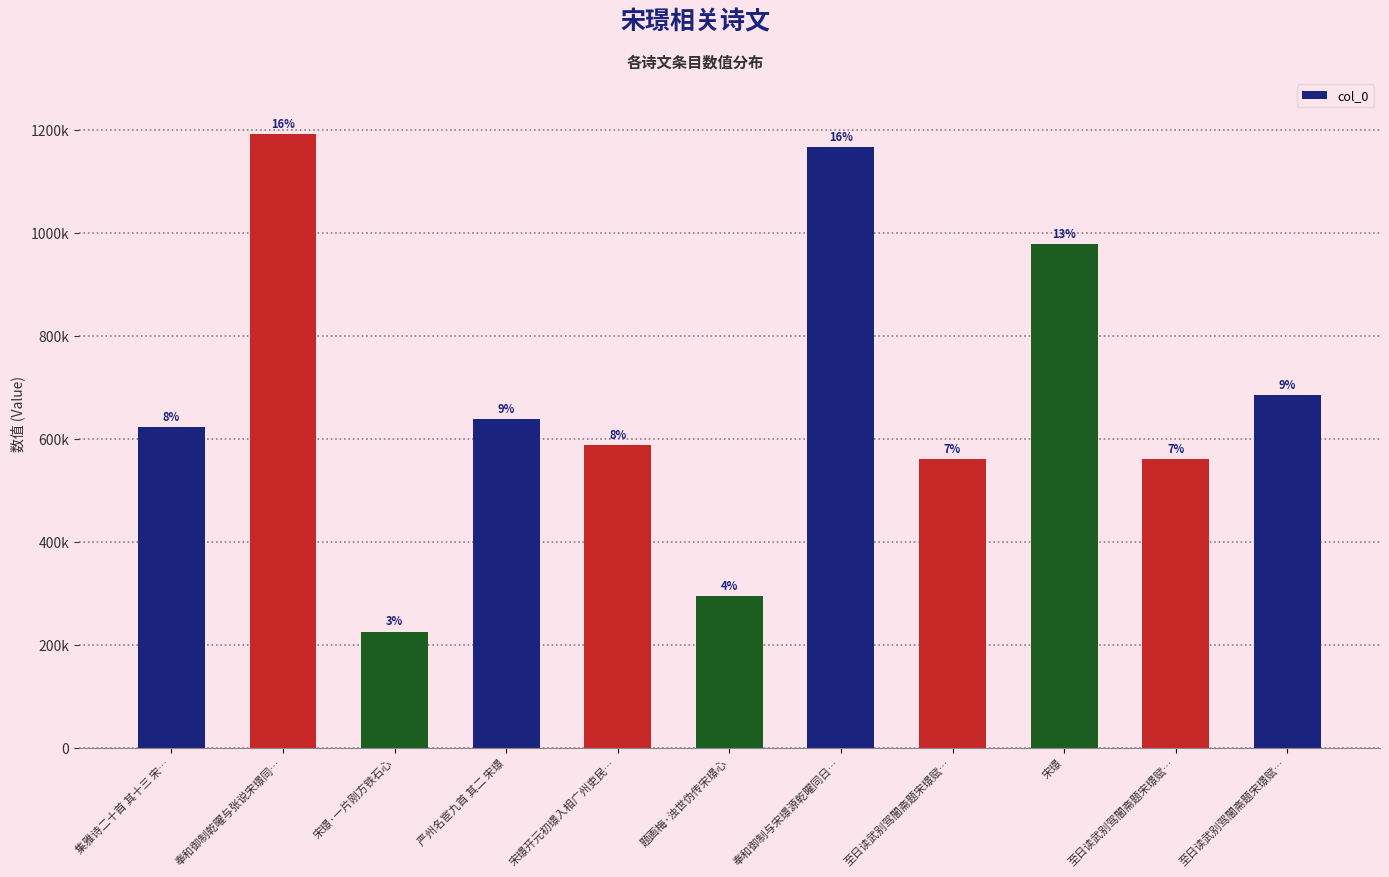

Where is the data nearest to the value 708264?

至日读武别驾闇斋题宋璟赋…